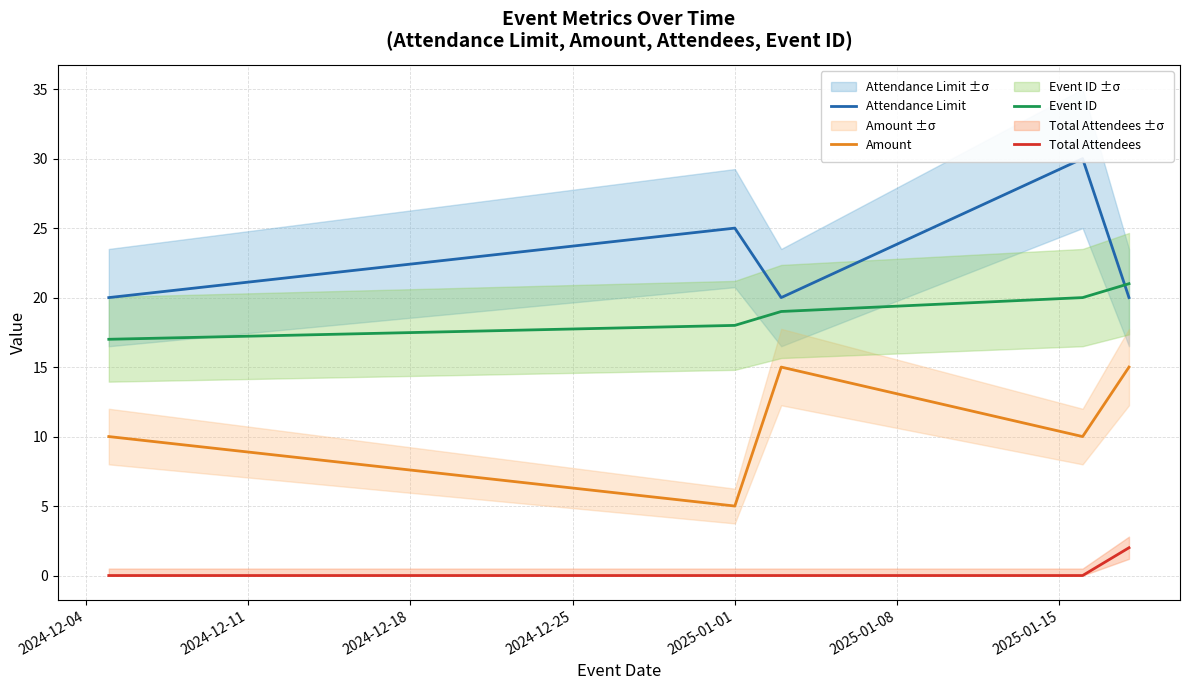

True or false: Total Attendees and Amount cross at least once.

False